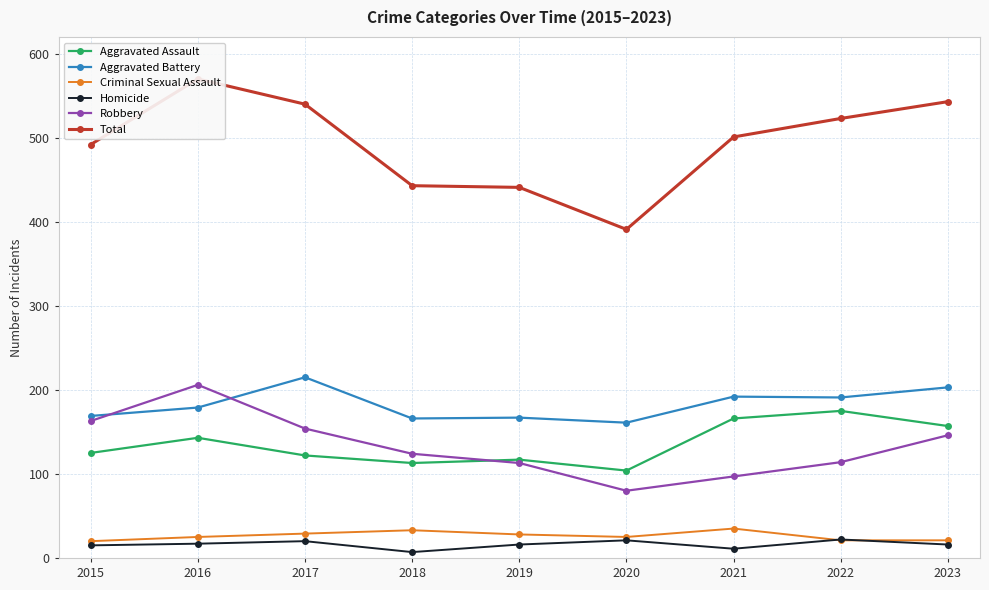

At which category is the sum across all series the highest?

2016